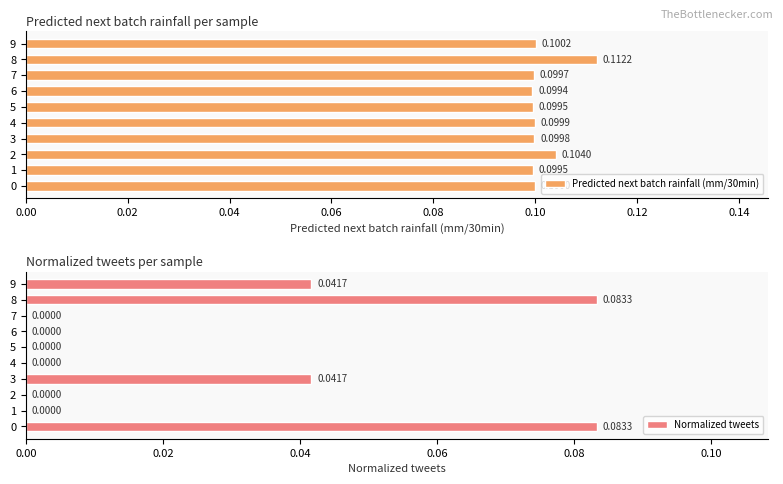

What position from the left is 9?

10